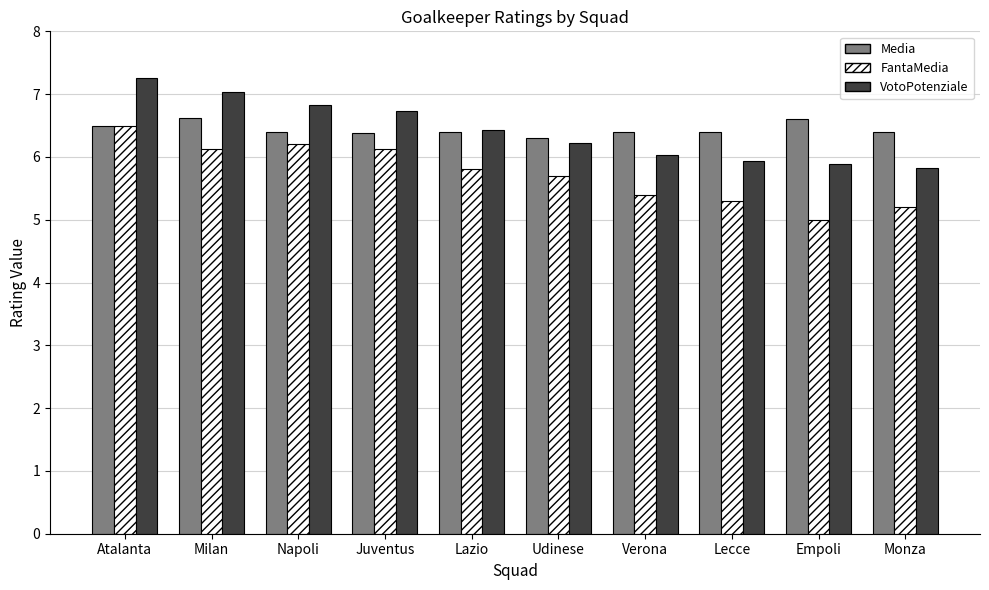

The value of Media at Napoli is 1.8. True or false?

False